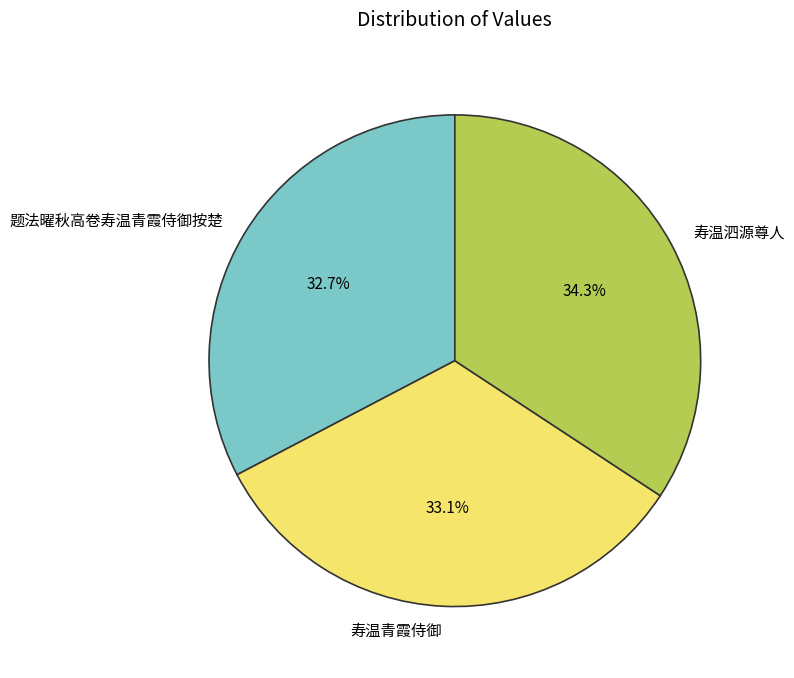

The 寿温青霞侍御 slice represents 21% of the pie. True or false?

False